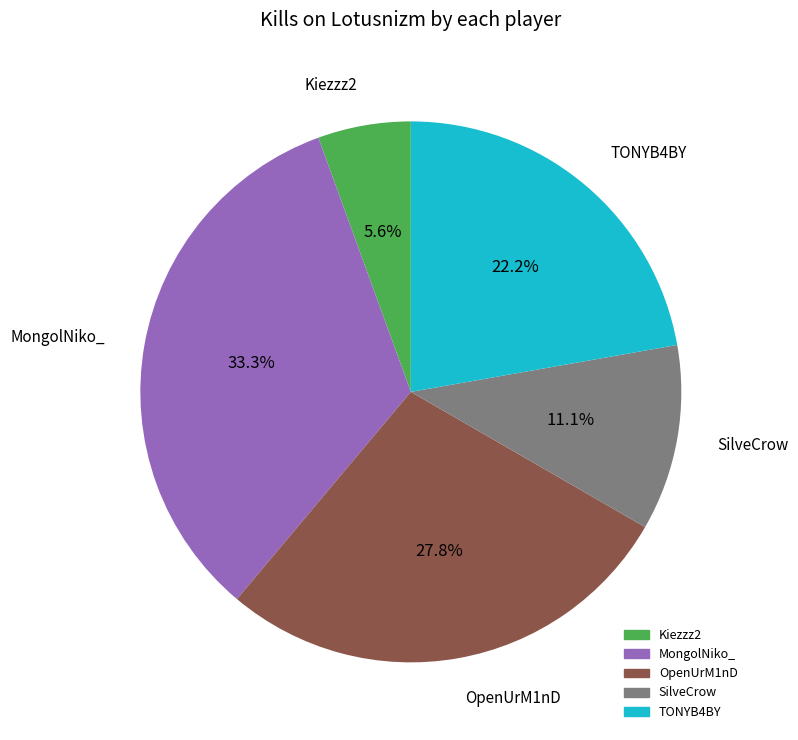

Does any single category account for the majority?

No